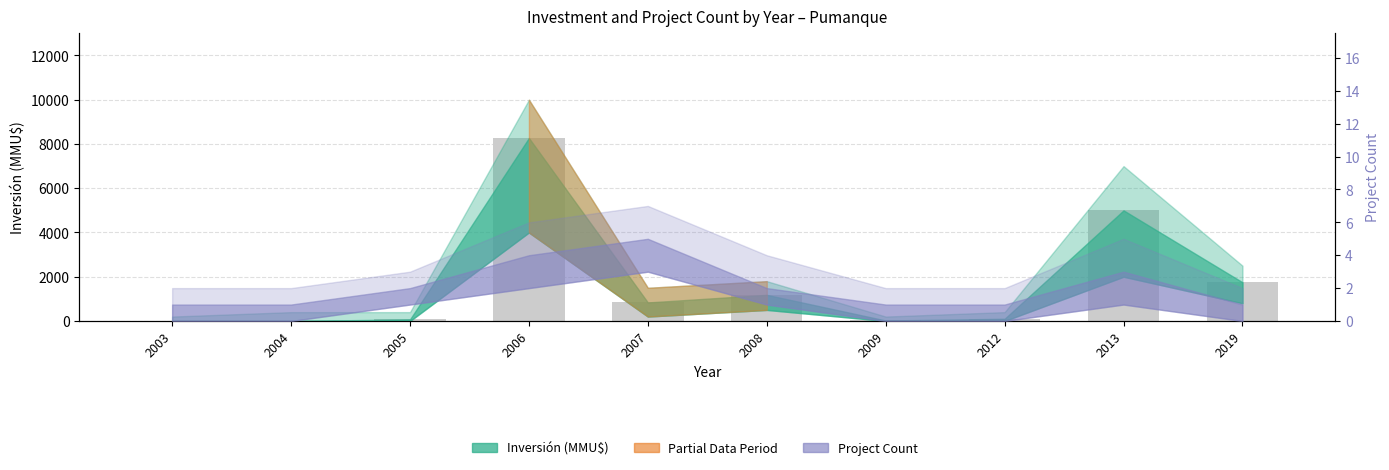

Where is the data nearest to the value 4136?

2013